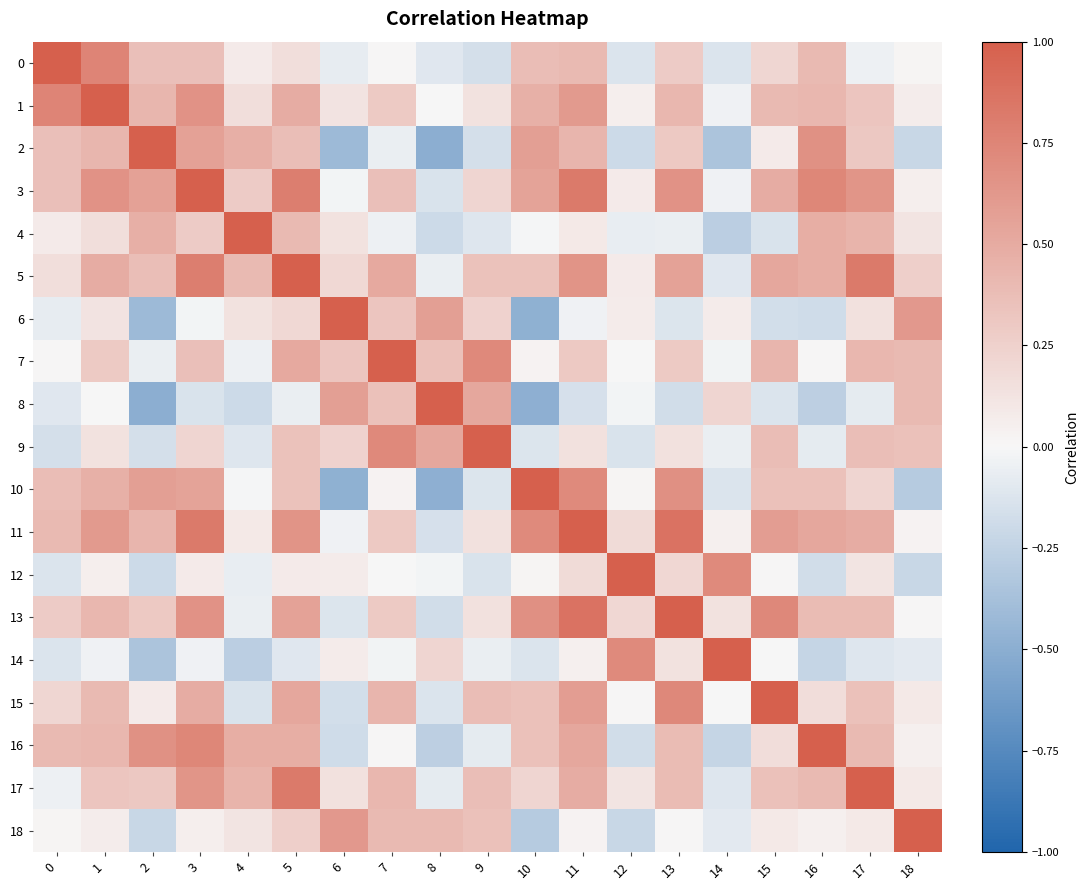

What is the total value across all series at 14?

0.6